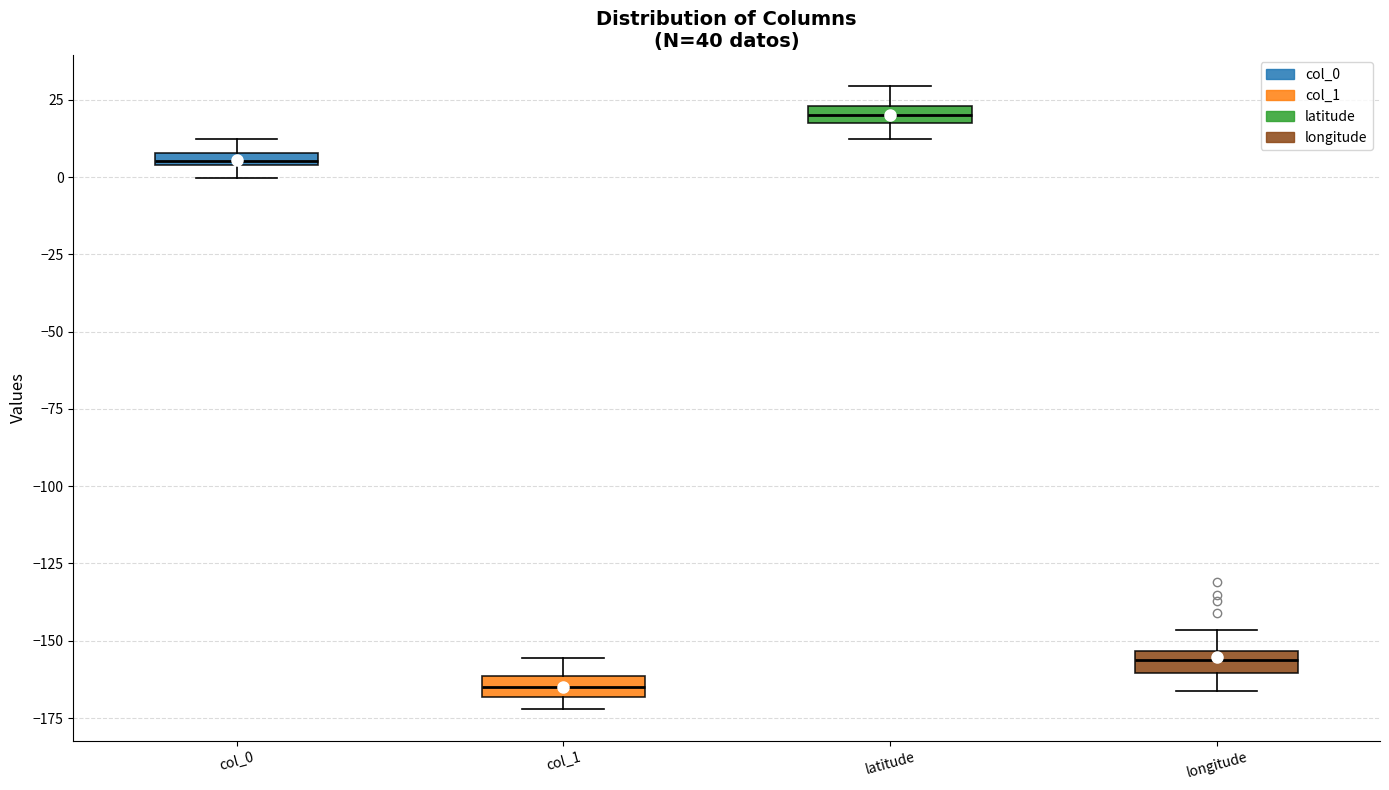

Where is the upper edge of the box for latitude on the y-axis? The values are not printed on the chart, so give them approximately, as read against the axis.

25